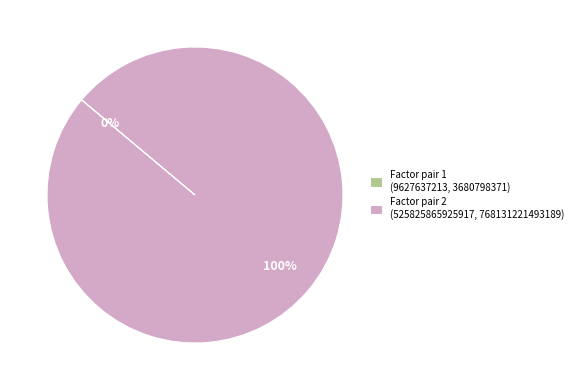

To the nearest percent, what is the difference between the largest and smallest slice percentages?

100%